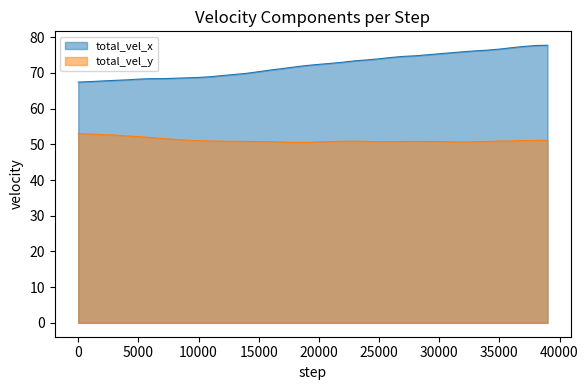

What is the value of the total_vel_y point at the 37th from the left?

50.9